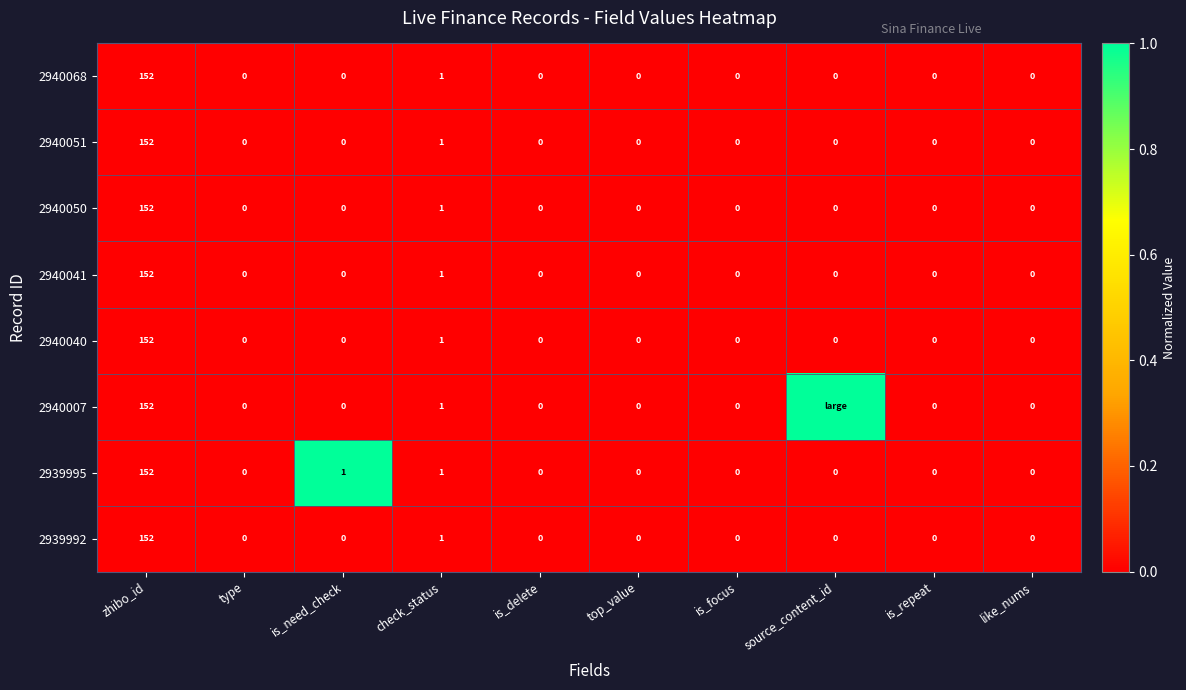

Which category has the highest value in the 2940051 series?

zhibo_id